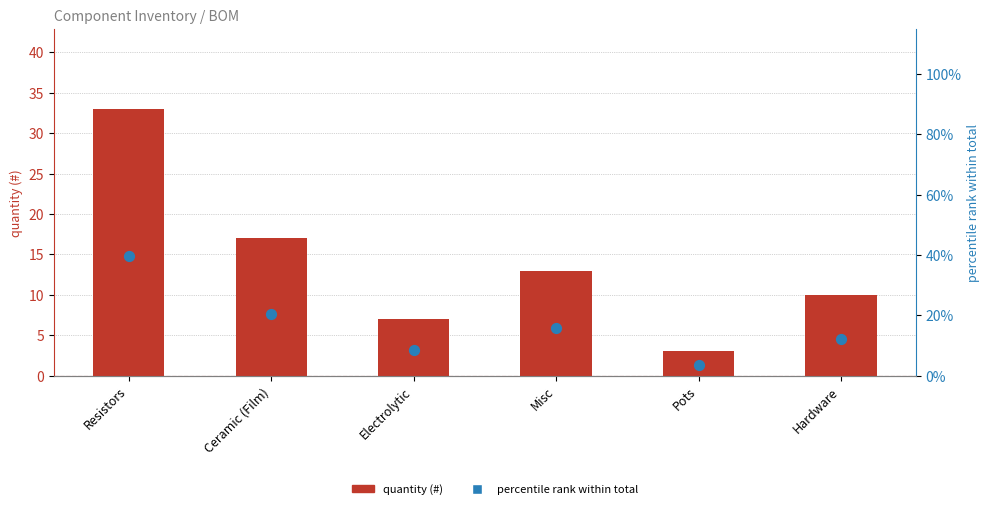

Which series has the largest total across all categories?

percentile rank within total